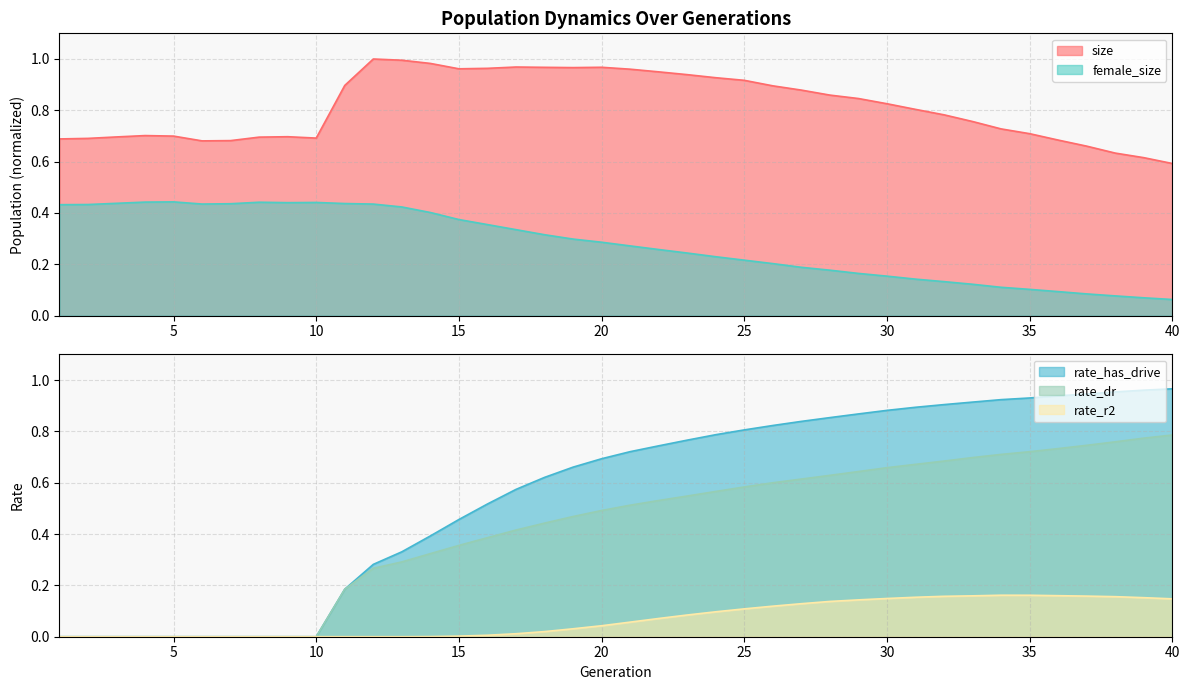

How many lines are shown in the chart?

5